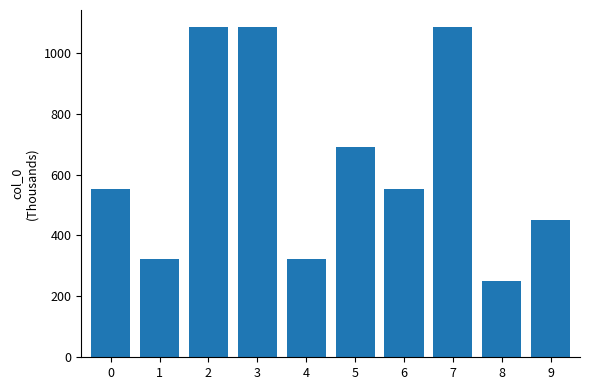

What is the sum of all values?

6397.3